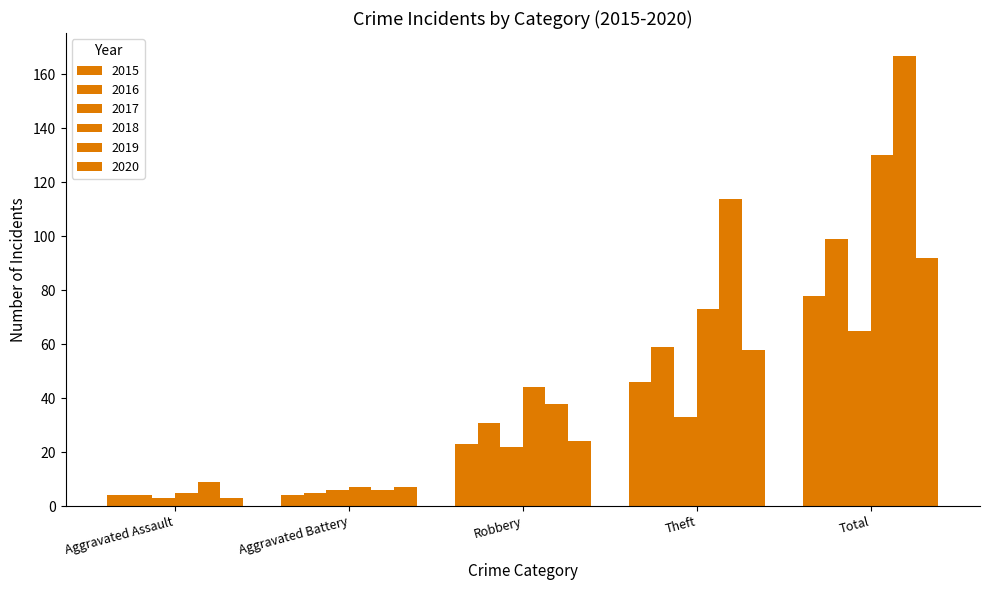

What is the label of the 4th bar from the right?

Aggravated Battery